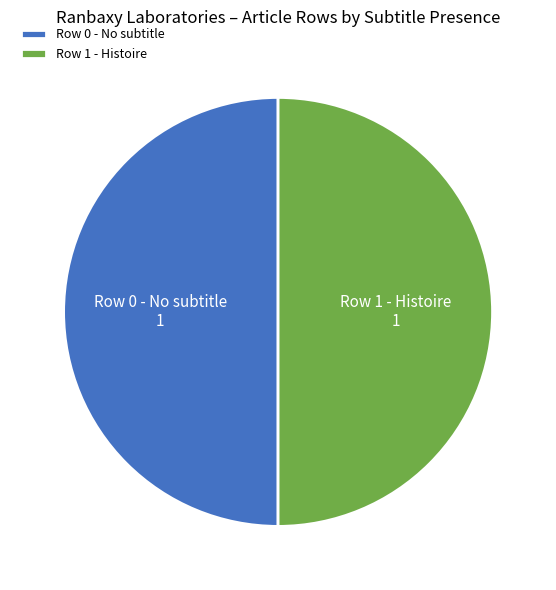

Do Row 0 - No subtitle and Row 1 - Histoire together represent more than half of the pie?

Yes